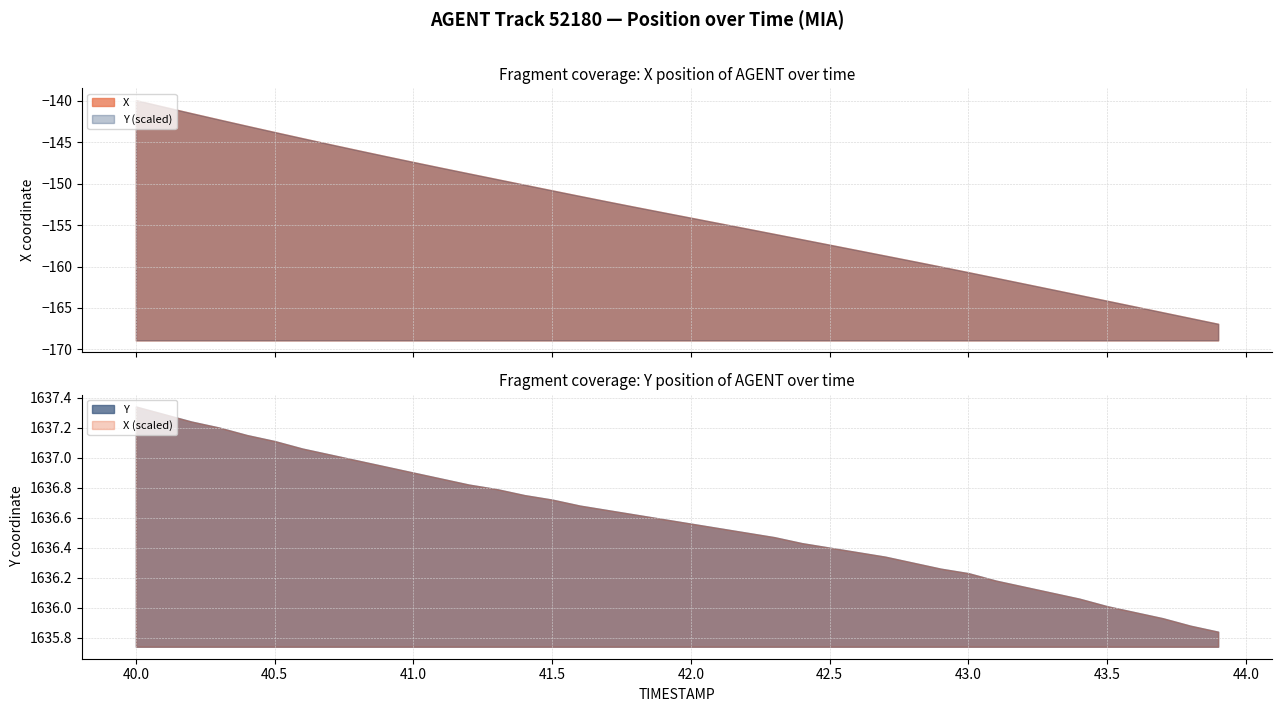

At which category is the sum across all series the highest?

40.0